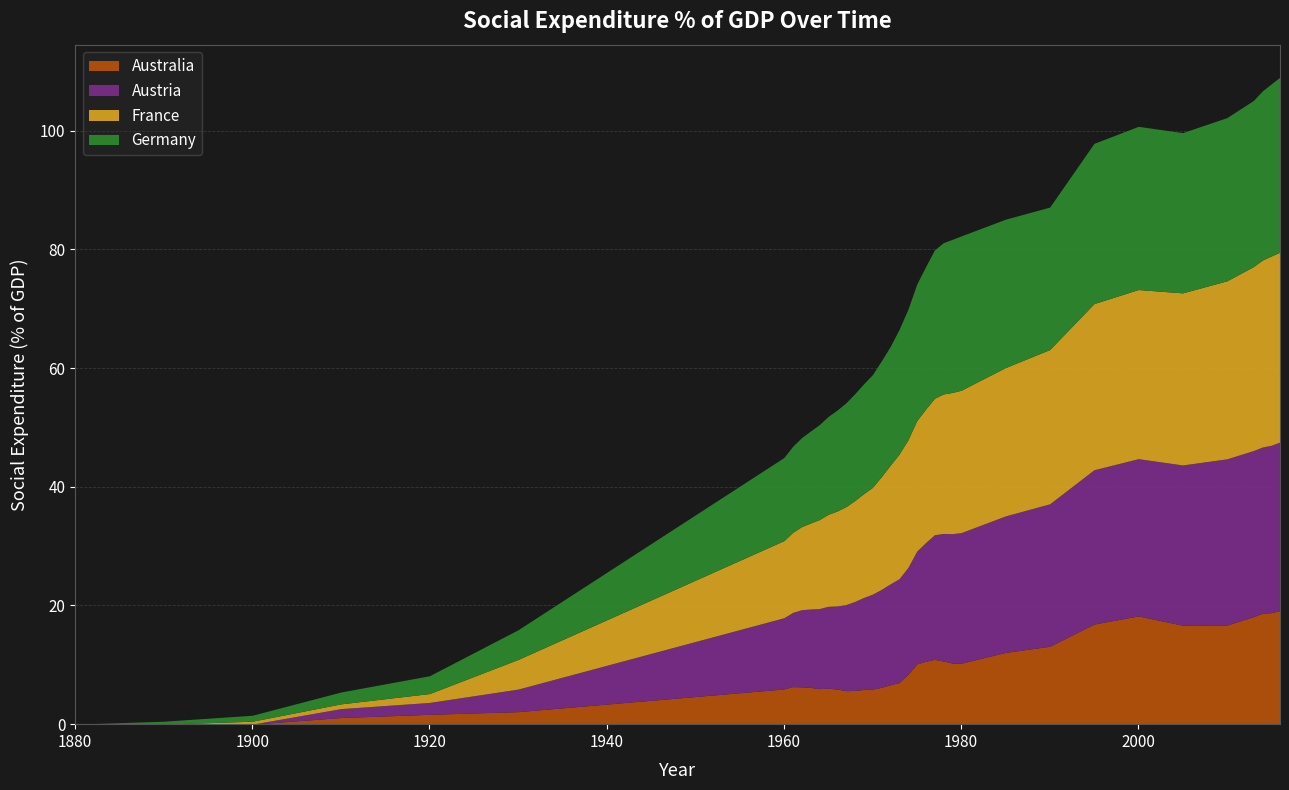

The France series shows 17.5 at 1969. True or false?

True